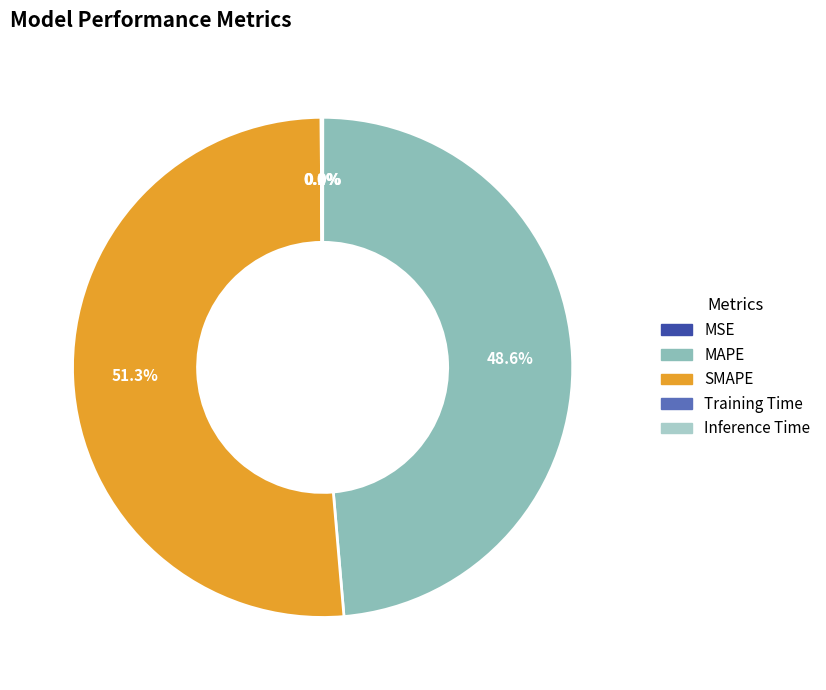

Combined, do Inference Time and Training Time account for over 50%?

No